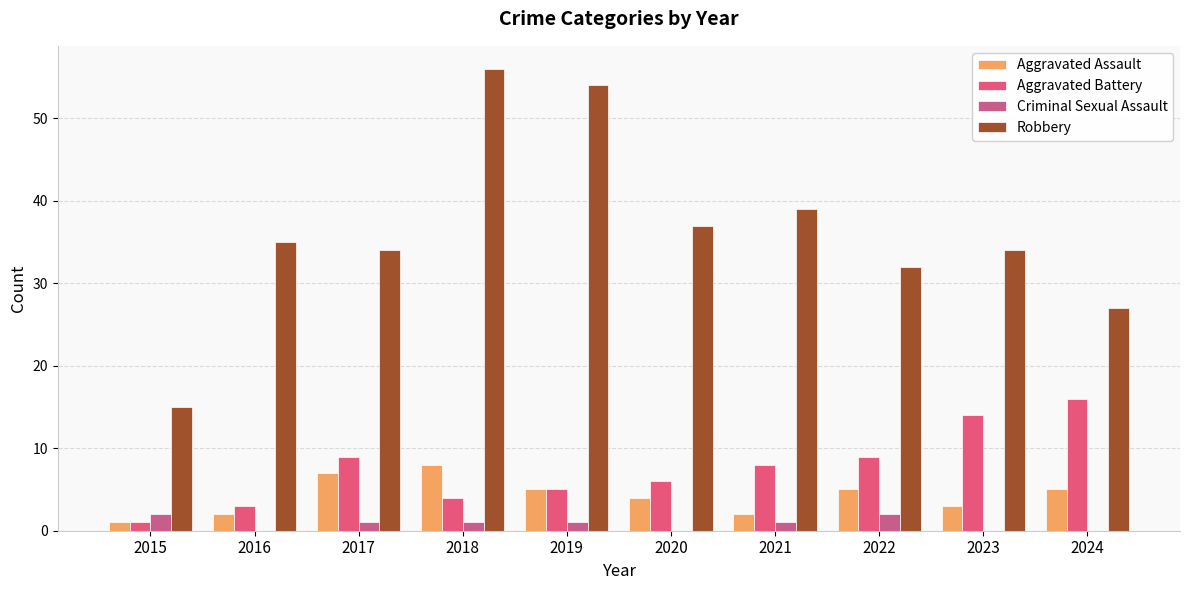

Count the number of data series in this chart.

4